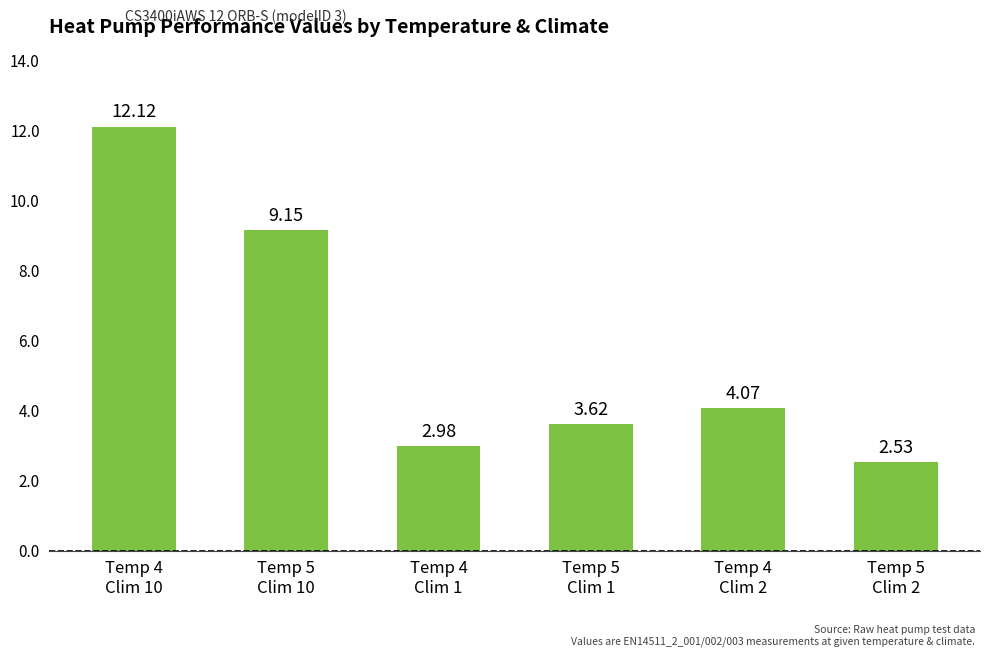

Does the chart contain stacked bars?

No